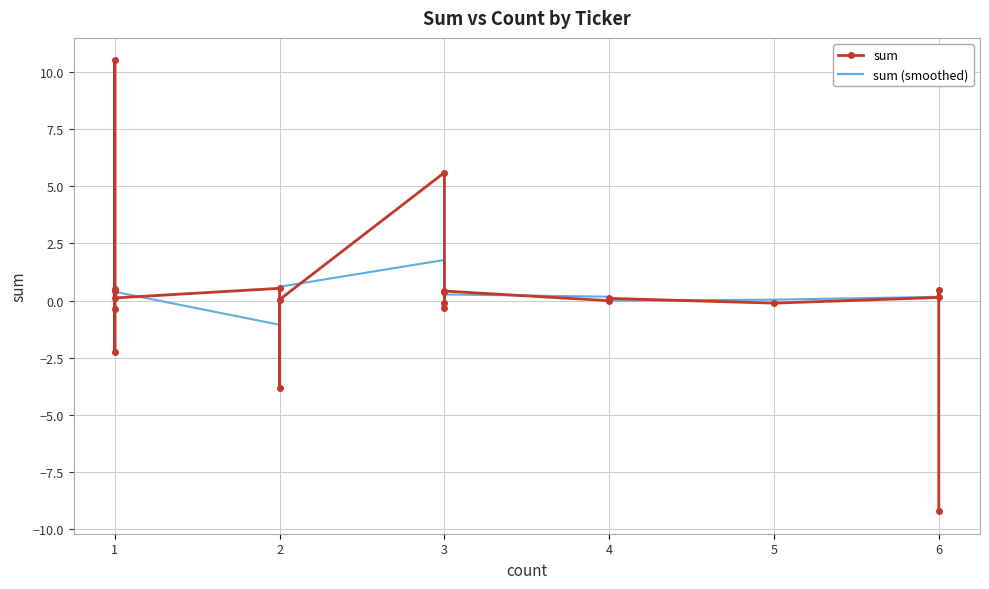

How many negative values does the sum series have?

8